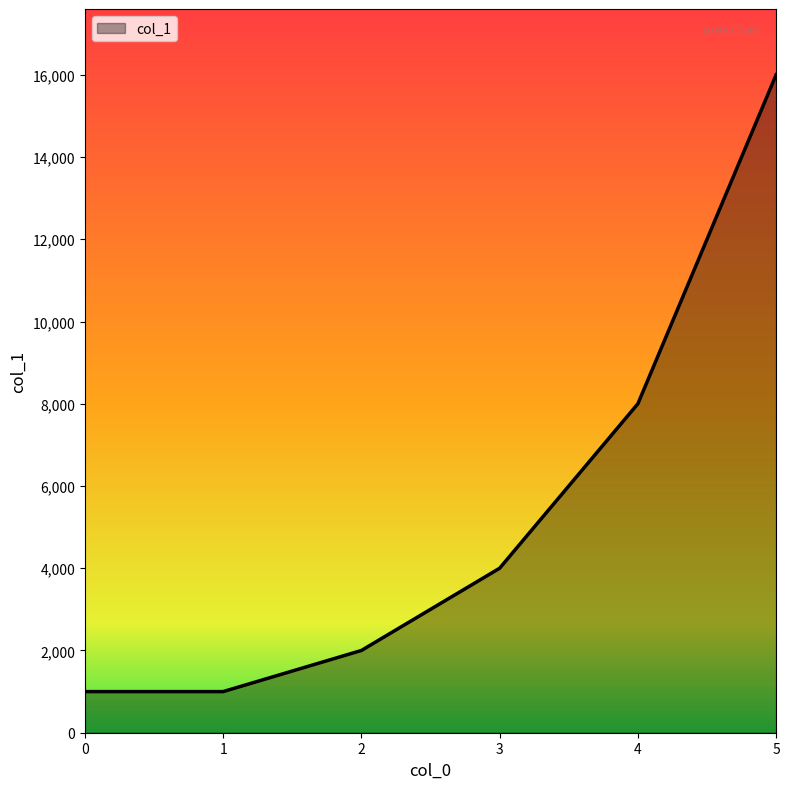

True or false: the data has more than 2 interior local peaks.

False